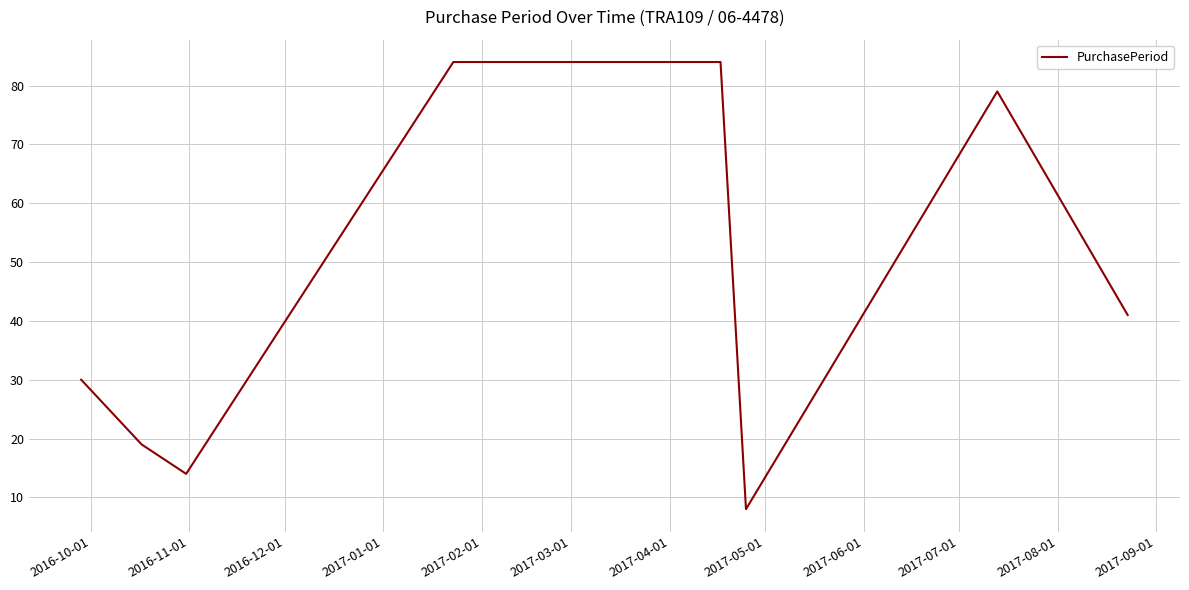

What is the difference between the maximum and second lowest values?

70